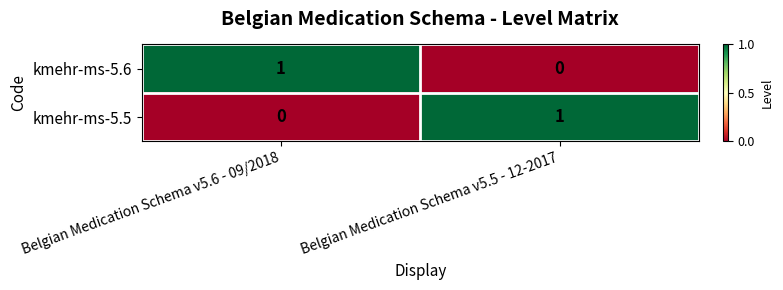

List the labels in order of kmehr-ms-5.5 value, smallest first.

Belgian Medication Schema v5.6 - 09/2018, Belgian Medication Schema v5.5 - 12-2017